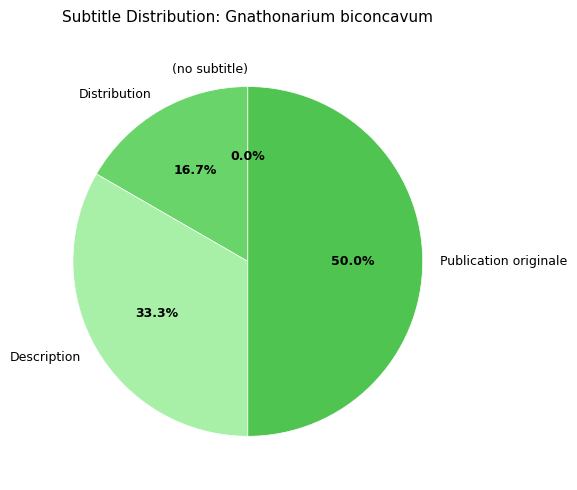

Which has a higher value, Description or Distribution?

Description